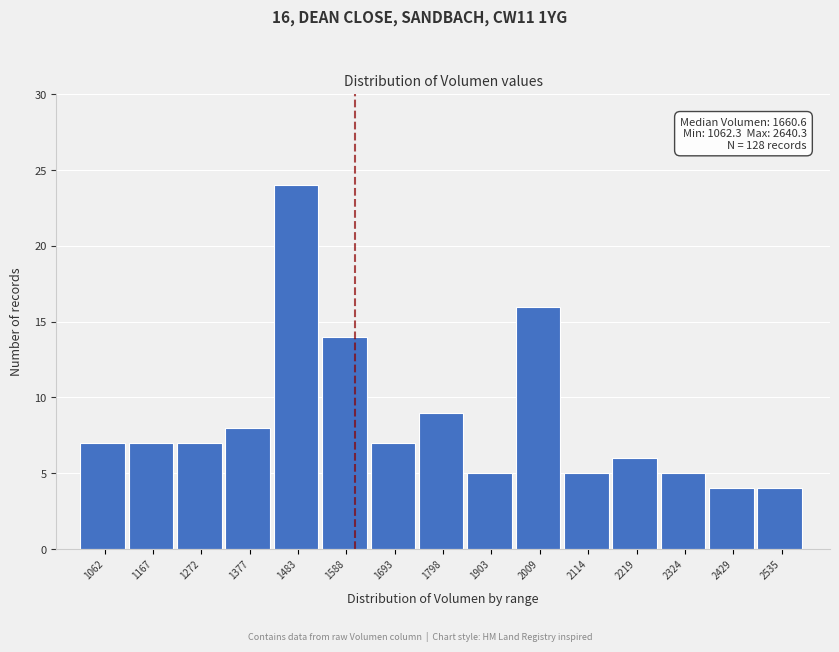

Reading right to left, extract all data points from this chart.

4	4	5	6	5	16	5	9	7	14	24	8	7	7	7